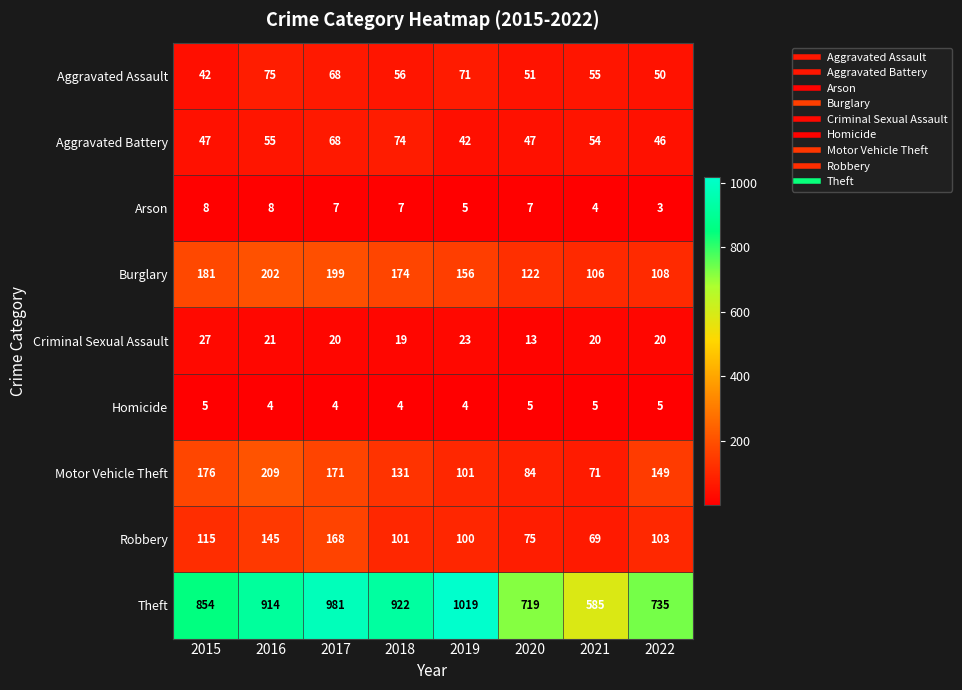

Which label corresponds to the smallest value in the chart?

2022